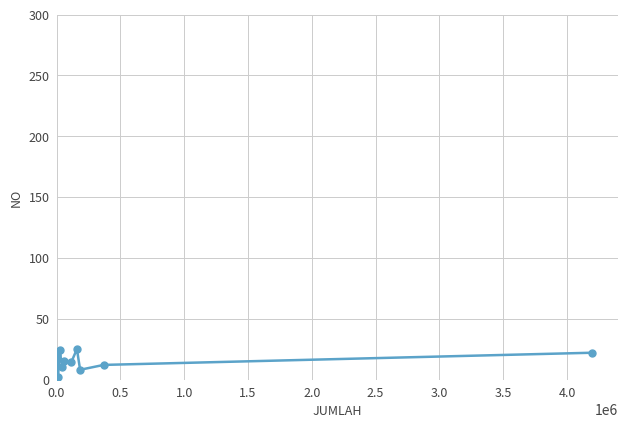

How many data points are less than 15?

5